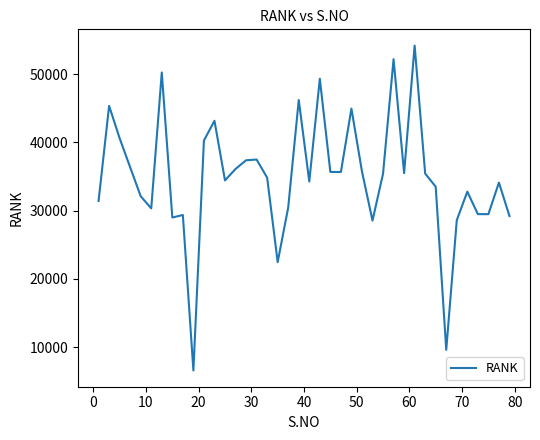

What is the difference between the maximum and minimum values?

47613